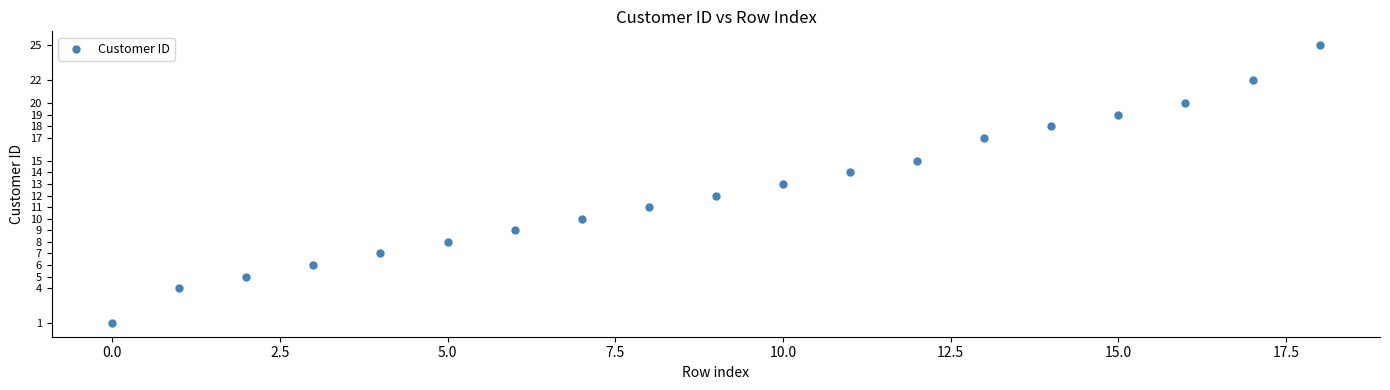

What is the range of Y values (max minus min)?

24